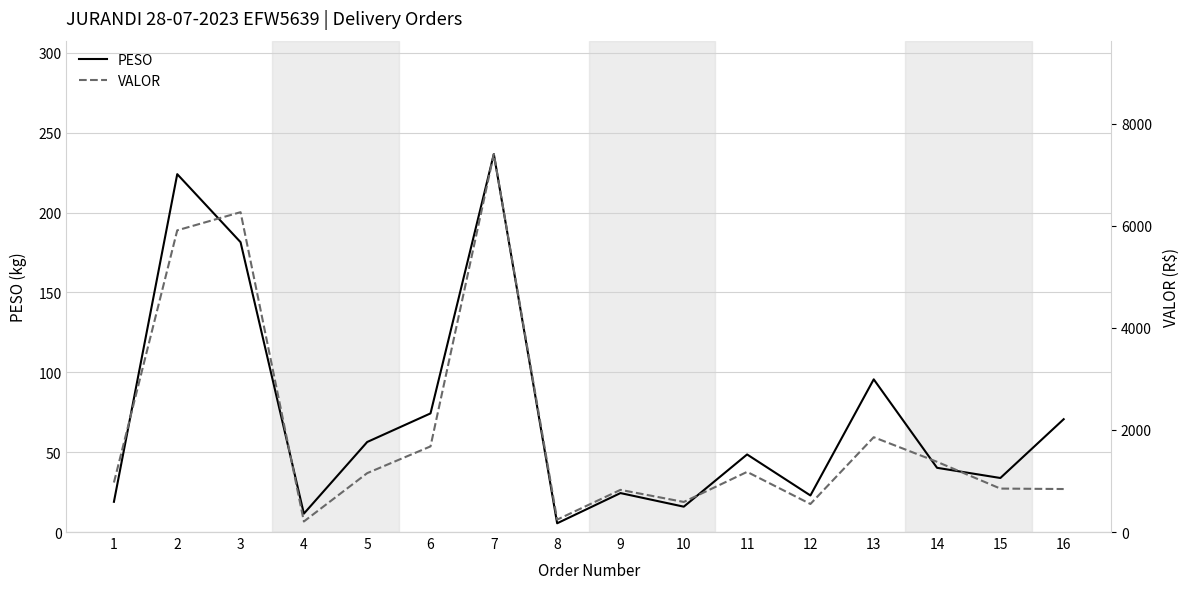

What is the greatest value displayed?

7403.5